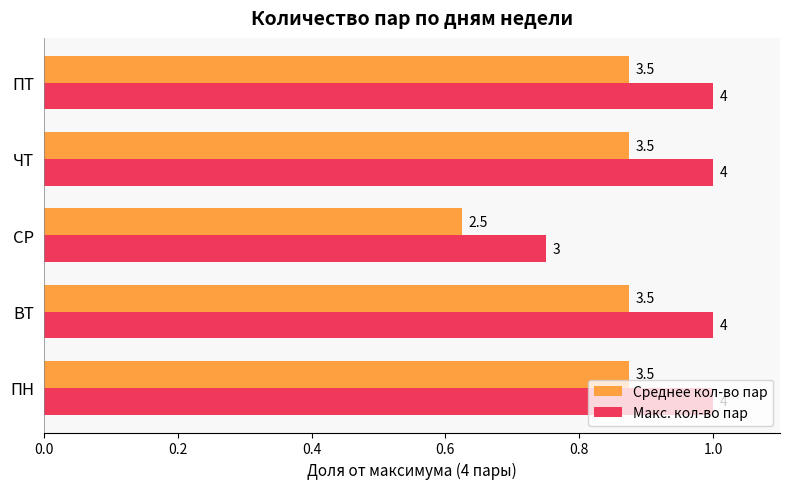

What are all the series names shown in the legend?

Среднее кол-во пар, Макс. кол-во пар